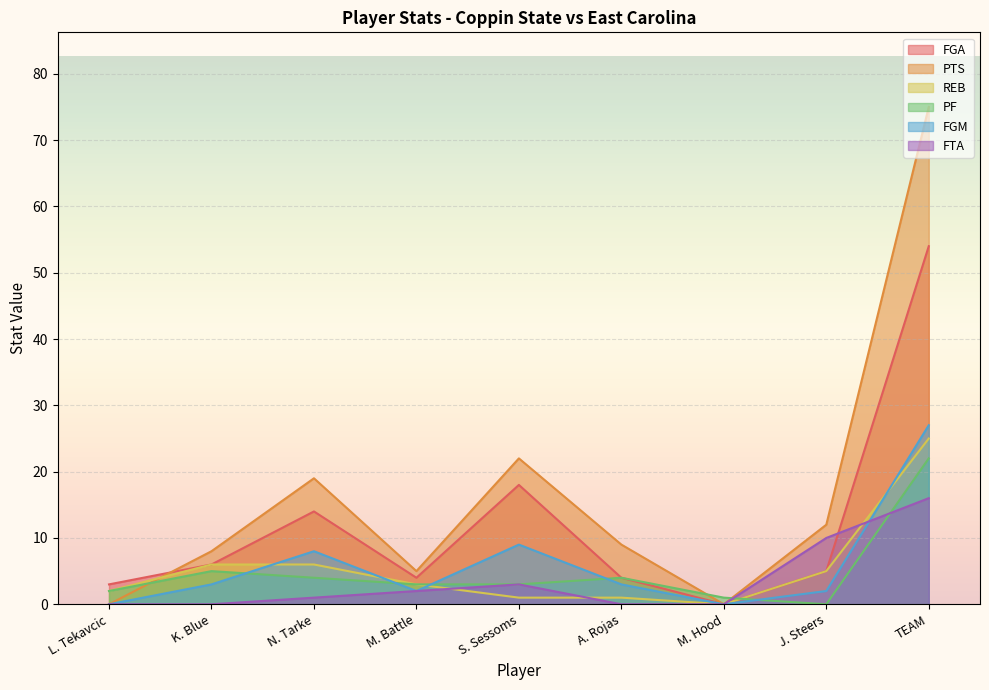

Between N. Tarke and J. Steers, which is larger?

N. Tarke